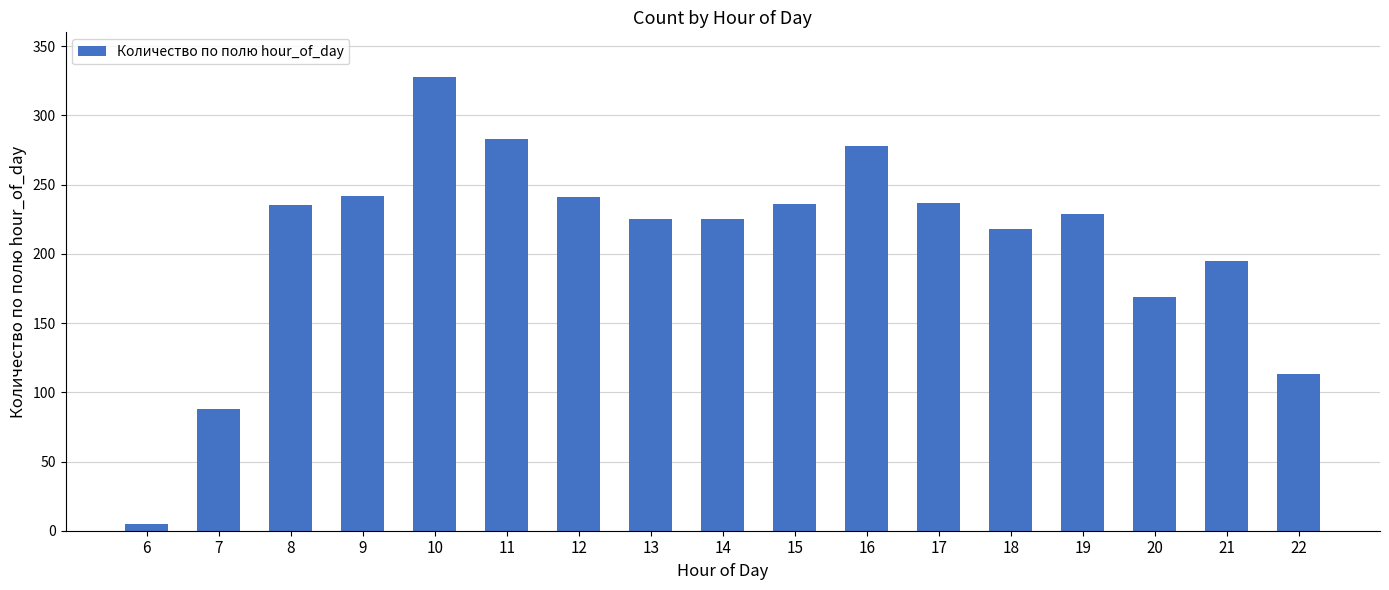

Where is the data nearest to the value 166?

20